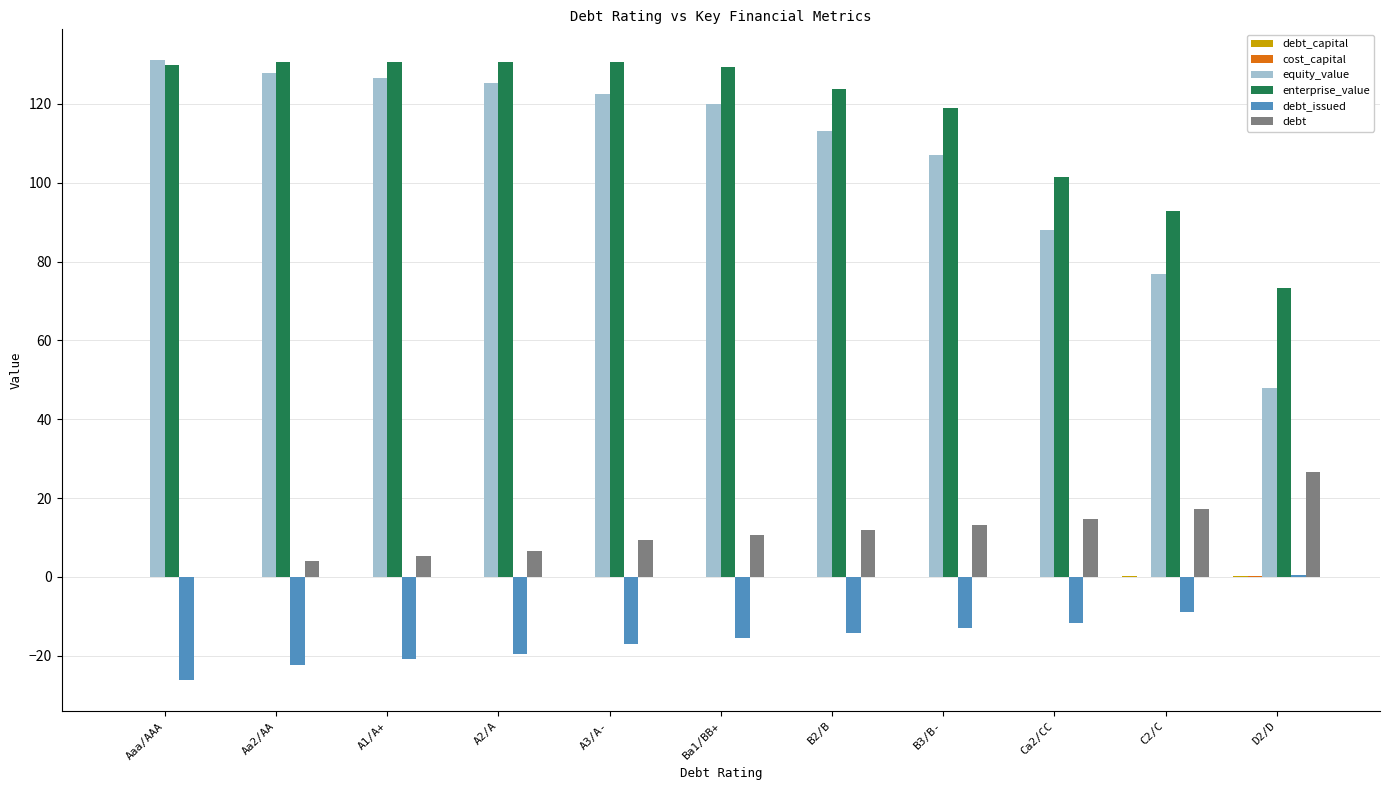

What is the approximate value of equity_value at A1/A+?

126.5